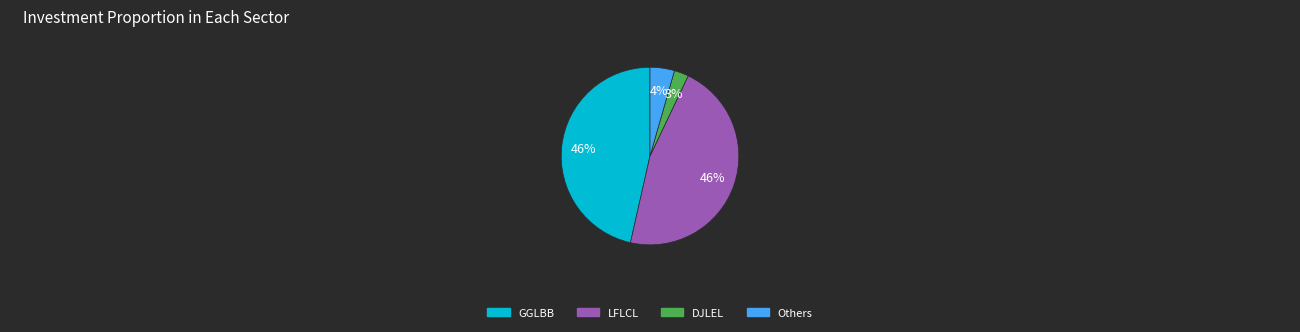

Count the number of slices in the pie.

4